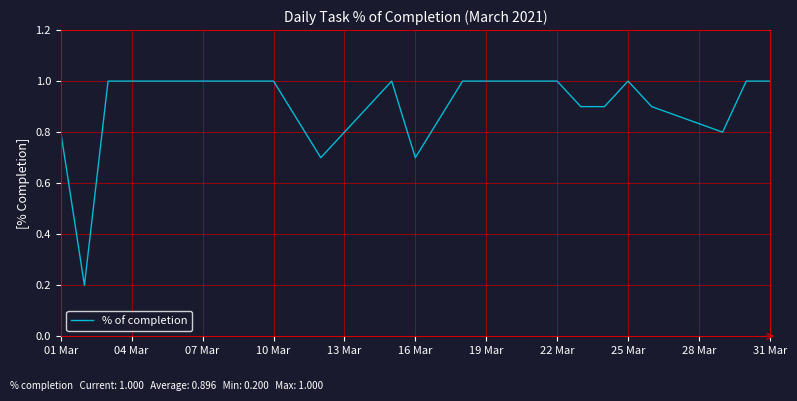

What is the greatest value displayed?

1.0